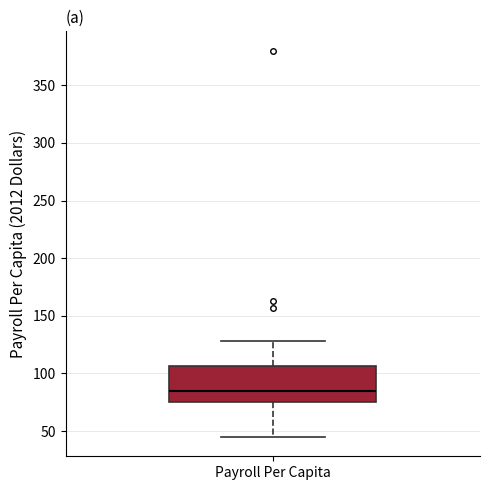

Transcribe this box plot: give where the median line is, the range the box spans, and where the two whiskers end, as read against the y-axis. The values are not printed on the chart, so give them approximately, as read against the axis.

median 85, box 75 to 105, whiskers 45 to 130